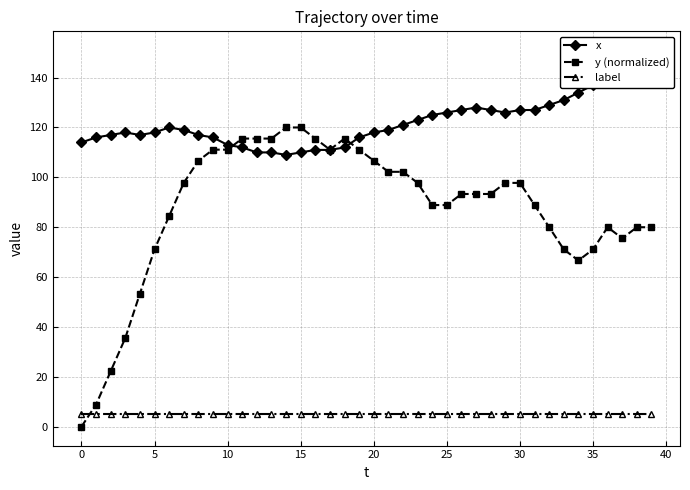

True or false: y (normalized) has a value of 88.9 at 25.

True